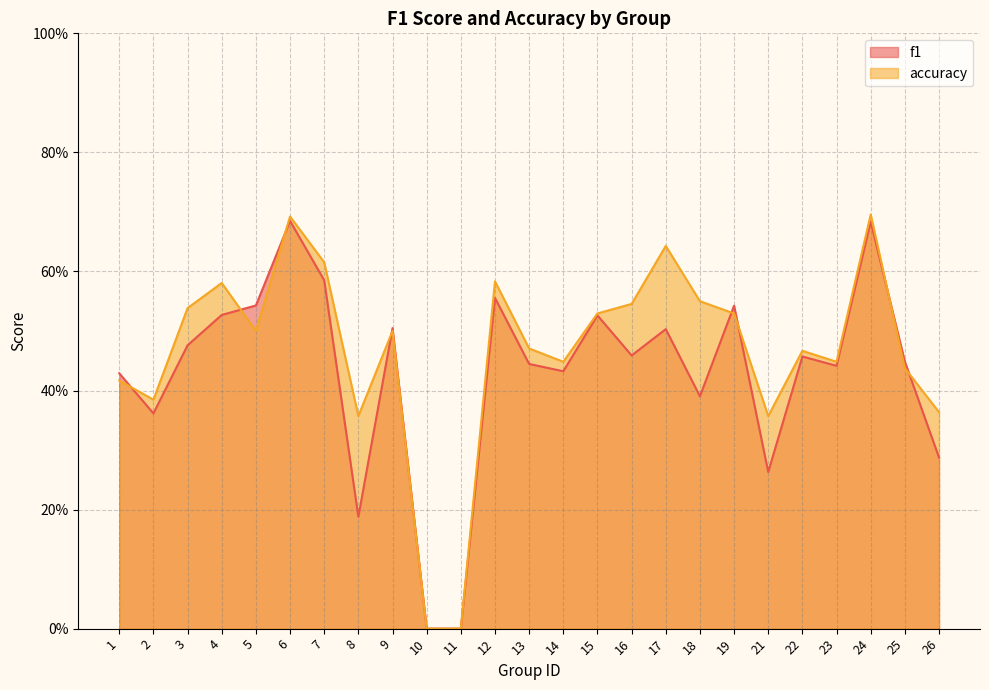

True or false: accuracy has a value of 0.5 at 16.

True